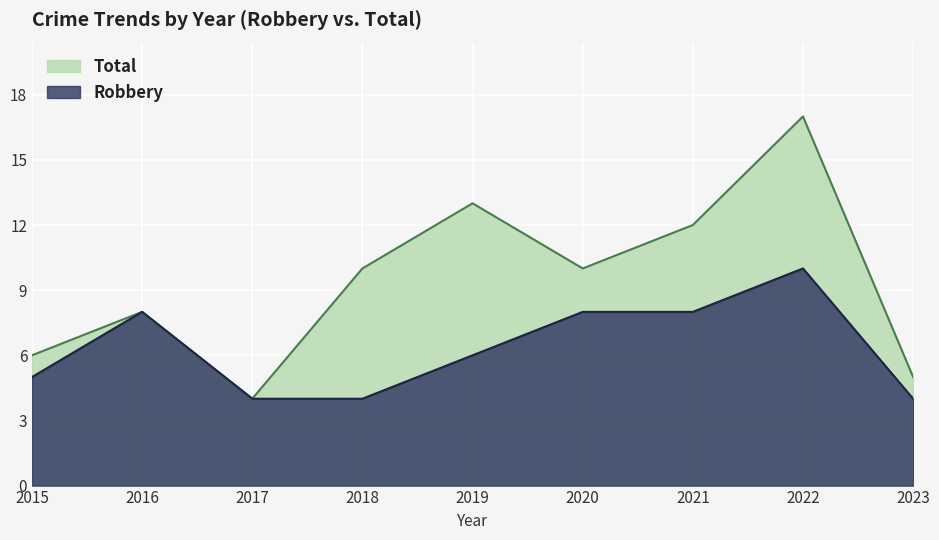

Reading right to left, transcribe all the data shown in this chart.

Robbery: 2023=4	2022=10	2021=8	2020=8	2019=6	2018=4	2017=4	2016=8	2015=5
Total: 2023=5	2022=17	2021=12	2020=10	2019=13	2018=10	2017=4	2016=8	2015=6